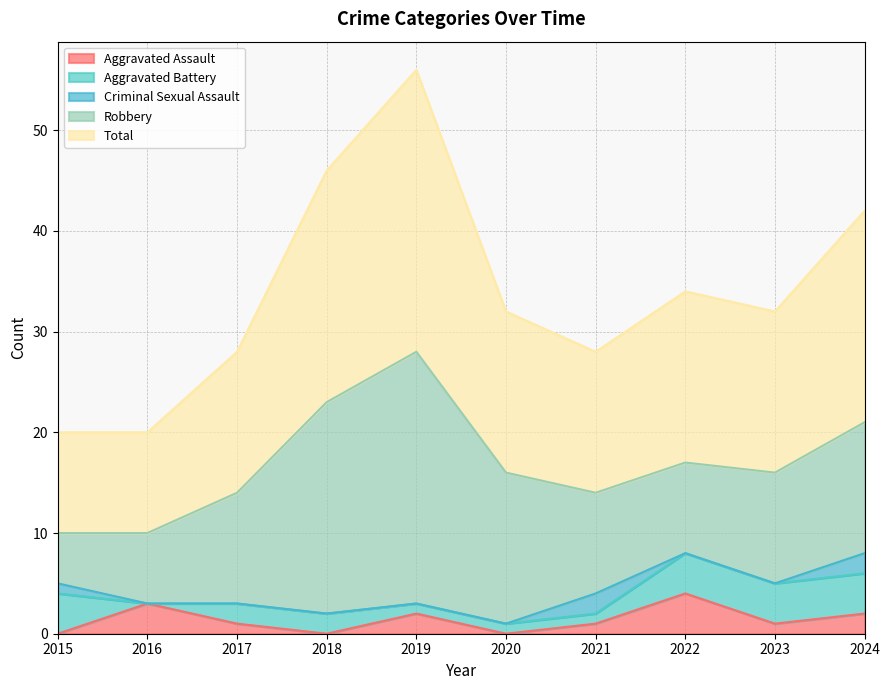

Which series has the largest total across all categories?

Total